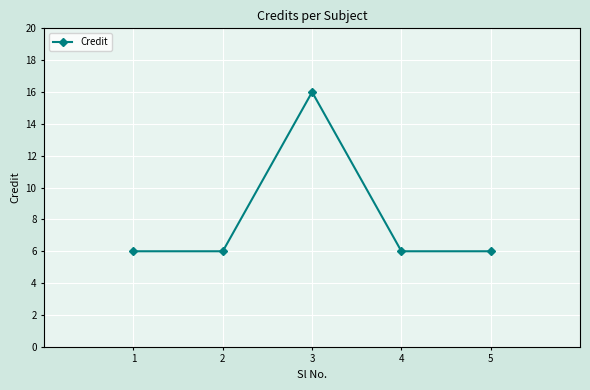

What is the minimum value shown in the chart?

6